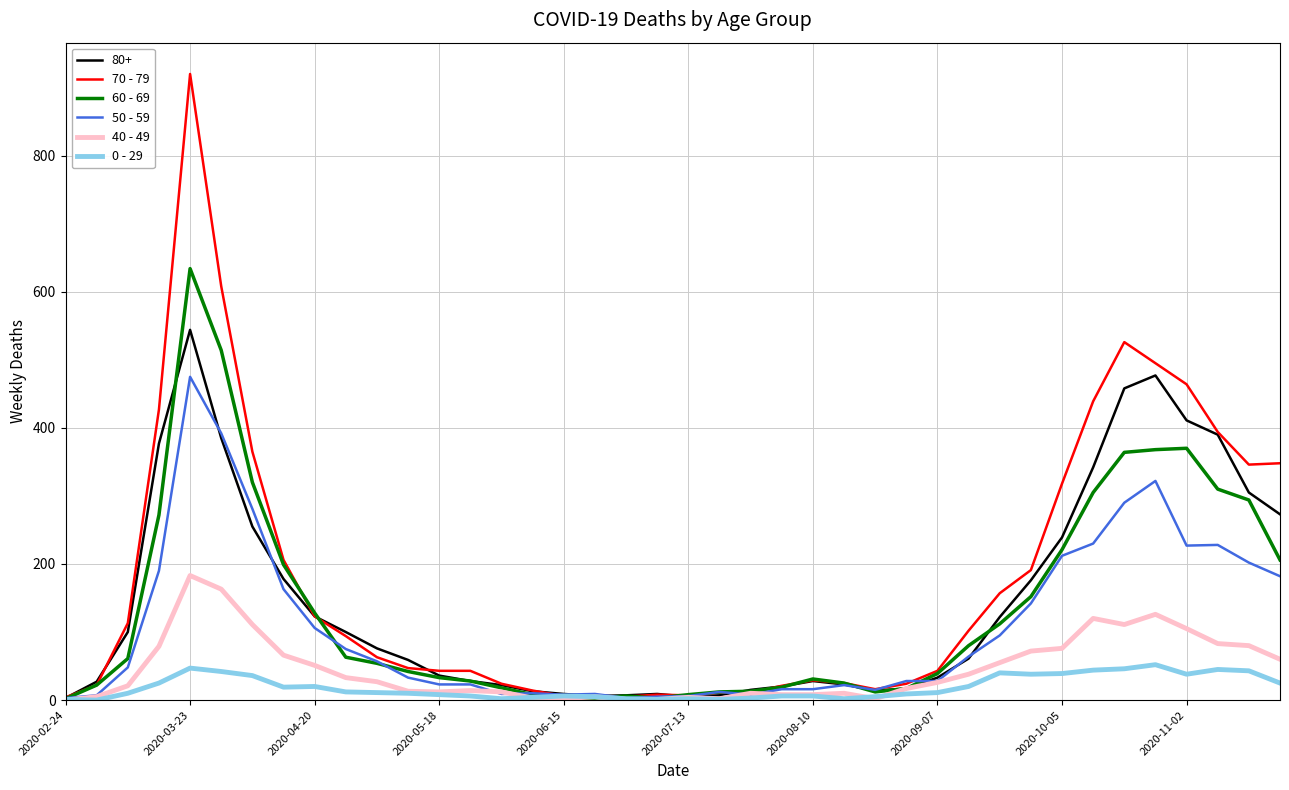

What is the maximum value for 60 - 69?

634